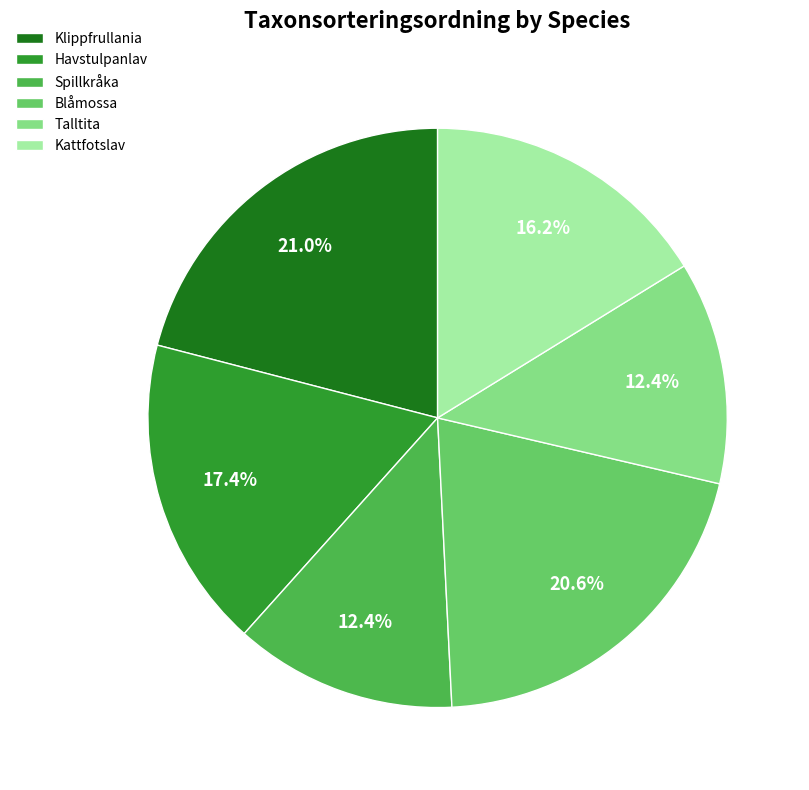

True or false: Havstulpanlav accounts for 17% of the total.

True